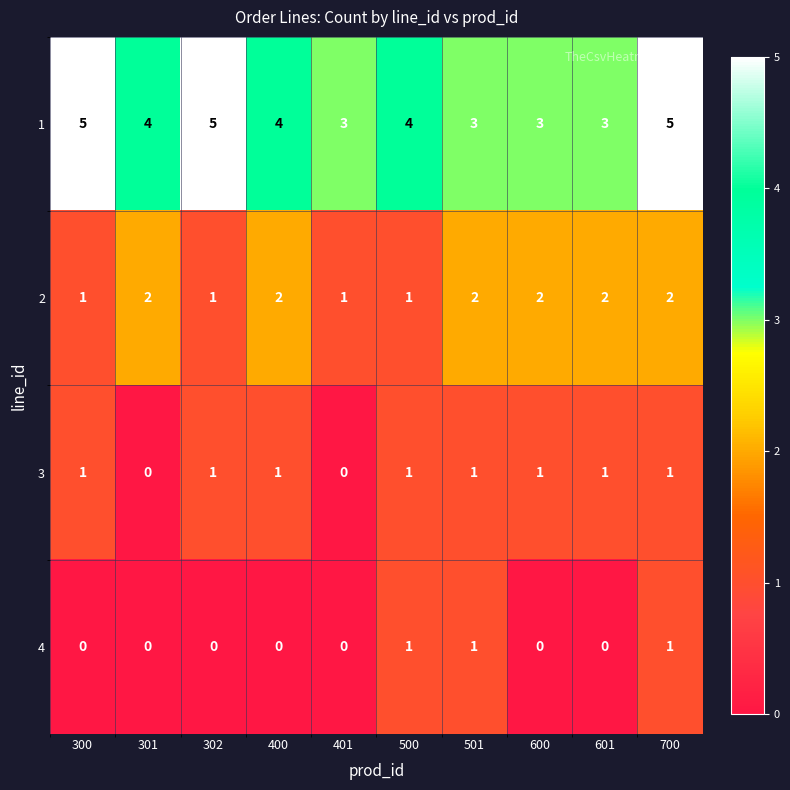

True or false: 1 has a value of 1 at 400.

False